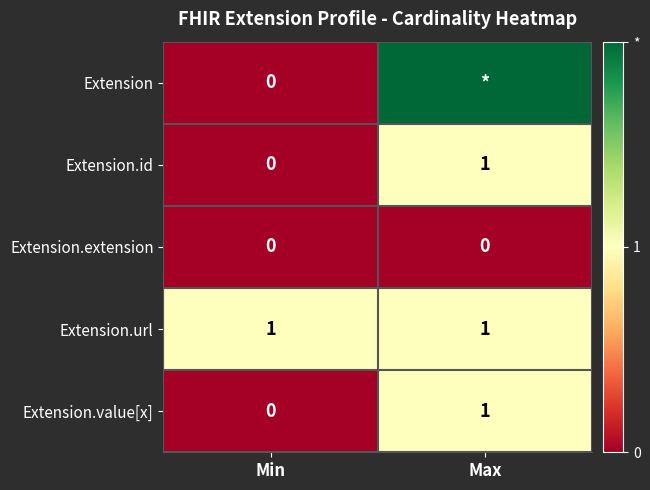

What is the difference between the highest and lowest values at Min?

1